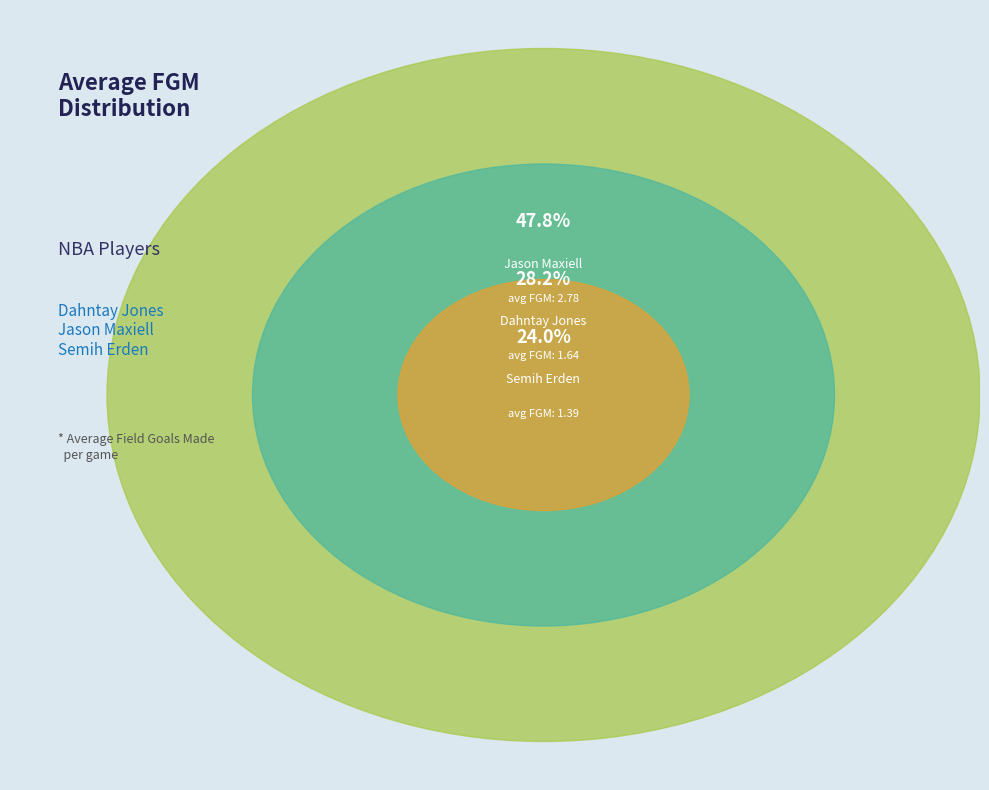

Is Jason Maxiell the majority of the pie?

No